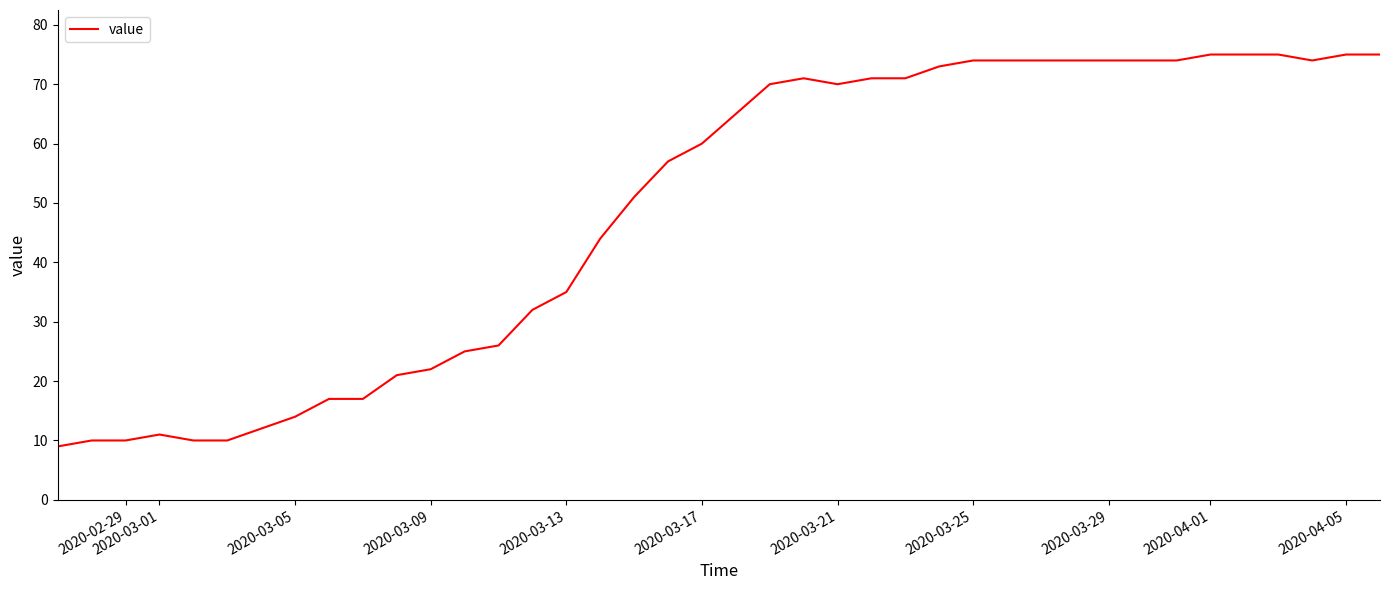

What is the greatest value displayed?

75